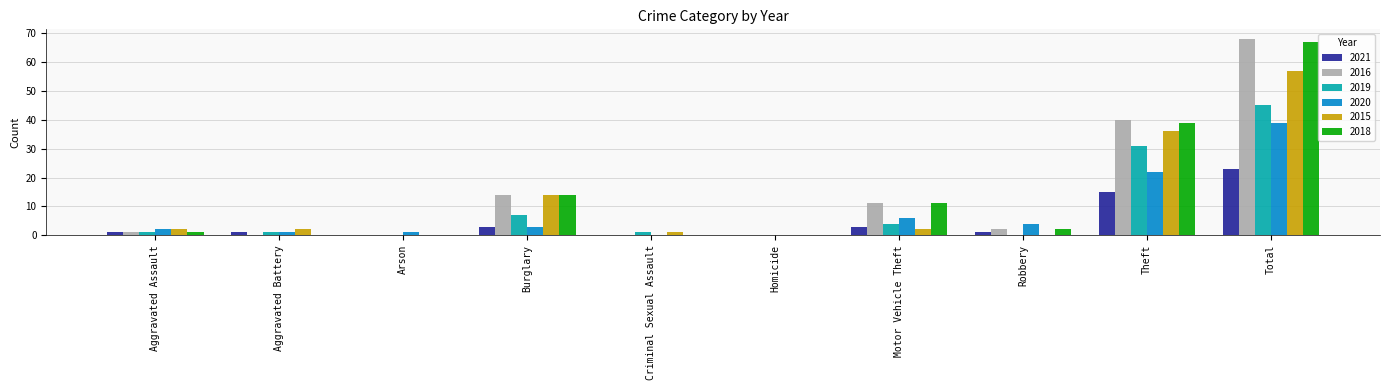

What are all the series names shown in the legend?

2021, 2016, 2019, 2020, 2015, 2018